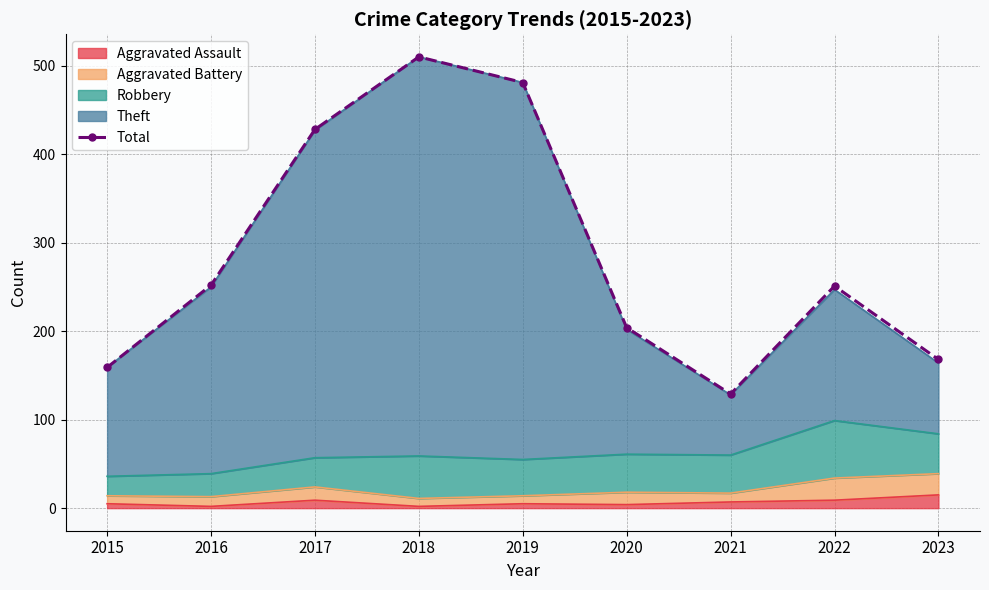

Reading left to right, extract all data points from this chart.

159	252	428	510	481	204	129	251	168